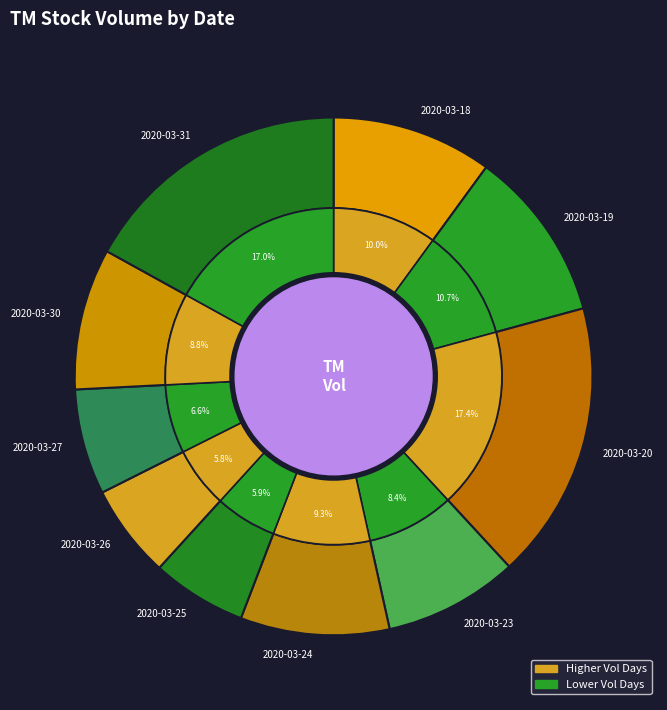

Does 2020-03-23 account for over 50% of the chart?

No